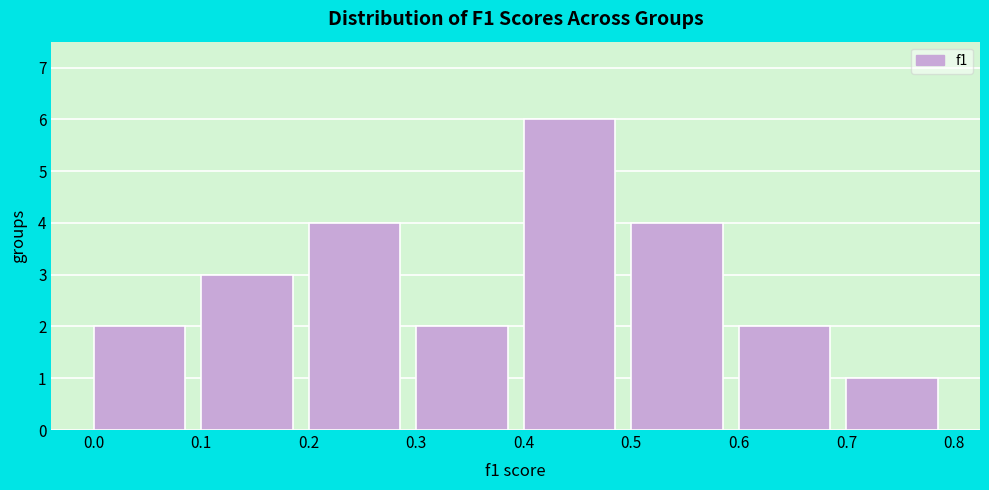

Reading left to right, list every bar in this chart as the range it spans on the x-axis followed by its height. The values are not printed on the chart, so give them approximately, as read against the axis.

0.0 to 0.1: 2
0.1 to 0.2: 3
0.2 to 0.3: 4
0.3 to 0.4: 2
0.4 to 0.5: 6
0.5 to 0.6: 4
0.6 to 0.7: 2
0.7 to 0.8: 1